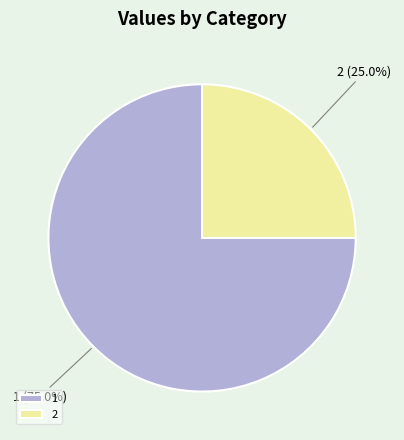

Does 1 account for over 50% of the chart?

Yes